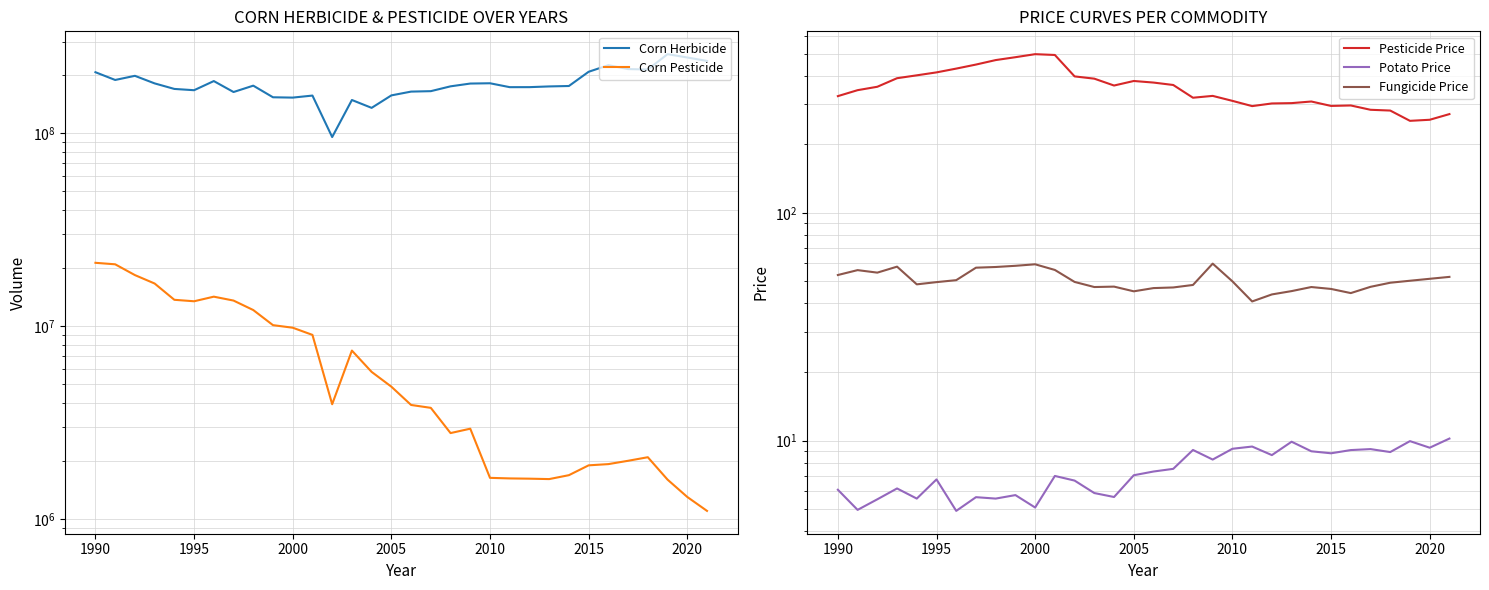

Reading left to right, transcribe all the data shown in this chart.

Corn Herbicide: 207850000.0	189469000.0	199084000.0	181876000.0	170221000.0	167642000.0	186977000.0	164051000.0	177012000.0	154059000.0	153464000.0	157239000.0	95777000.0	149136000.0	135755000.0	157575000.0	164875000.0	165743000.0	175583000.0	181520000.0	182150000.0	173854000.0	173896000.0	175394000.0	176291000.0	208953000.0	226042000.0	215786000.0	214721000.0	257893000.0	247893000.0	237818000.0
Corn Pesticide: 21309000.0	20932000.0	18402000.0	16638000.0	13695000.0	13457000.0	14218000.0	13570000.0	12118000.0	10115000.0	9811000.0	9004000.0	3931000.0	7465000.0	5786000.0	4849000.0	3897000.0	3765000.0	2785000.0	2935000.0	1631000.0	1620000.0	1615000.0	1607000.0	1684000.0	1894000.0	1922000.0	2000000.0	2087000.0	1597000.0	1298000.0	1099000.0
Pesticide Price: 325.2	345.4	357.5	389.8	401.3	413.4	429.6	447.4	468.2	482.0	497.0	493.0	397.0	388.0	362.0	379.0	373.0	364.0	320.0	326.0	310.0	294.0	302.0	303.0	308.0	294.5	295.9	283.3	281.1	253.3	256.1	271.2
Potato Price: 6.1	5.0	5.5	6.2	5.6	6.8	4.9	5.6	5.6	5.8	5.1	7.0	6.7	5.9	5.7	7.0	7.3	7.5	9.1	8.2	9.2	9.4	8.6	9.9	9.0	8.8	9.1	9.2	8.9	9.9	9.3	10.2
Fungicide Price: 53.3	56.0	54.6	58.0	48.5	49.6	50.6	57.4	57.8	58.5	59.4	56.1	49.7	47.2	47.4	45.2	46.7	47.0	48.2	59.8	50.0	40.8	43.8	45.3	47.2	46.3	44.4	47.3	49.3	50.3	51.3	52.3